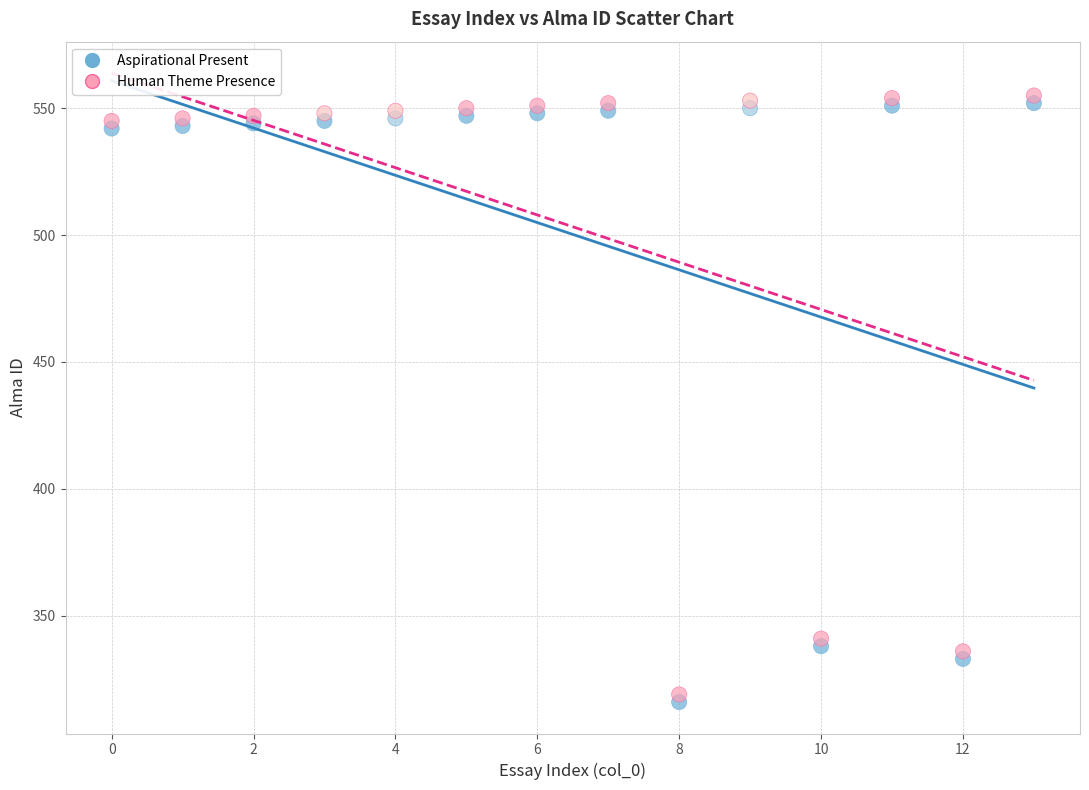

What are all the series names shown in the legend?

Aspirational Present, Human Theme Presence